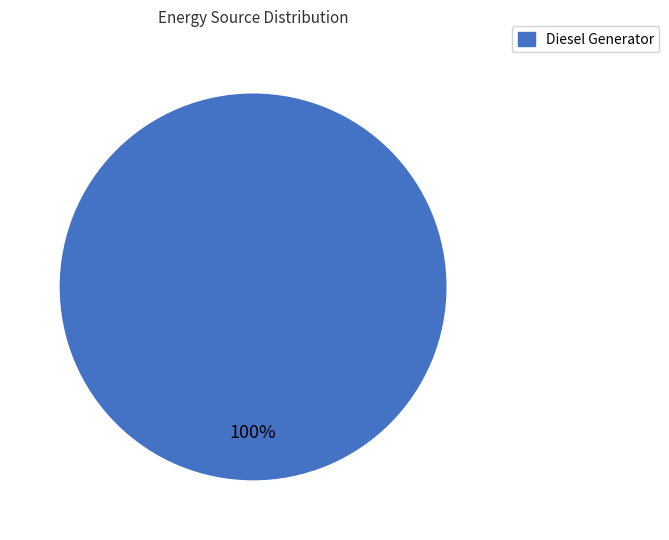

Is there a majority slice in this chart?

Yes